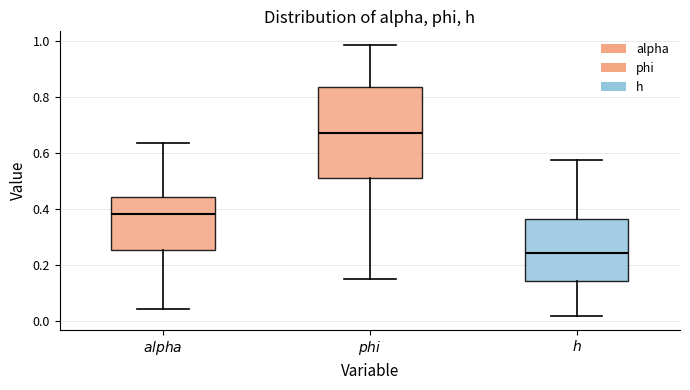

Which box's median line is the highest?

$phi$